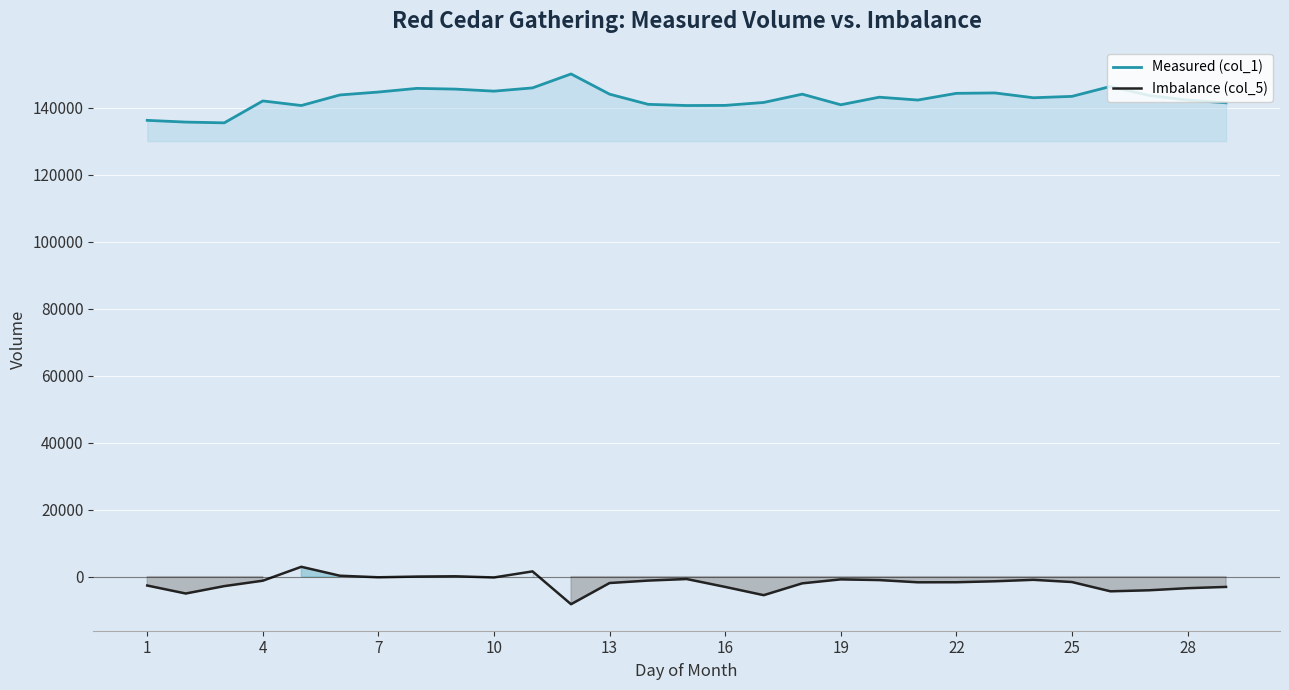

How many data points in Measured (col_1) are less than 143121?

14